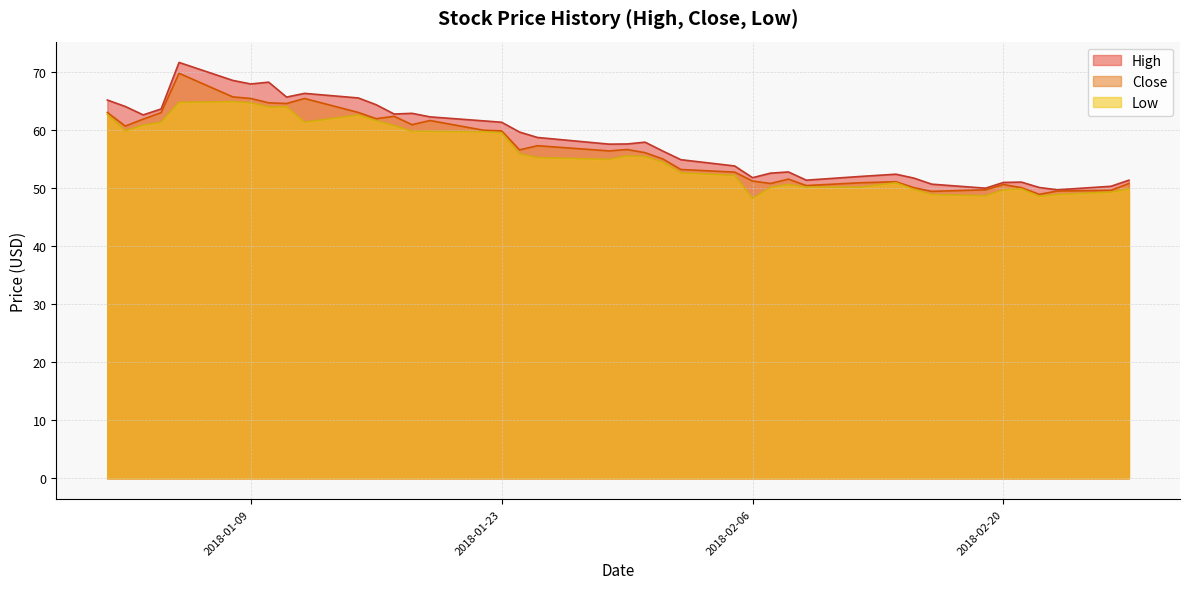

What are all the series names shown in the legend?

High, Close, Low